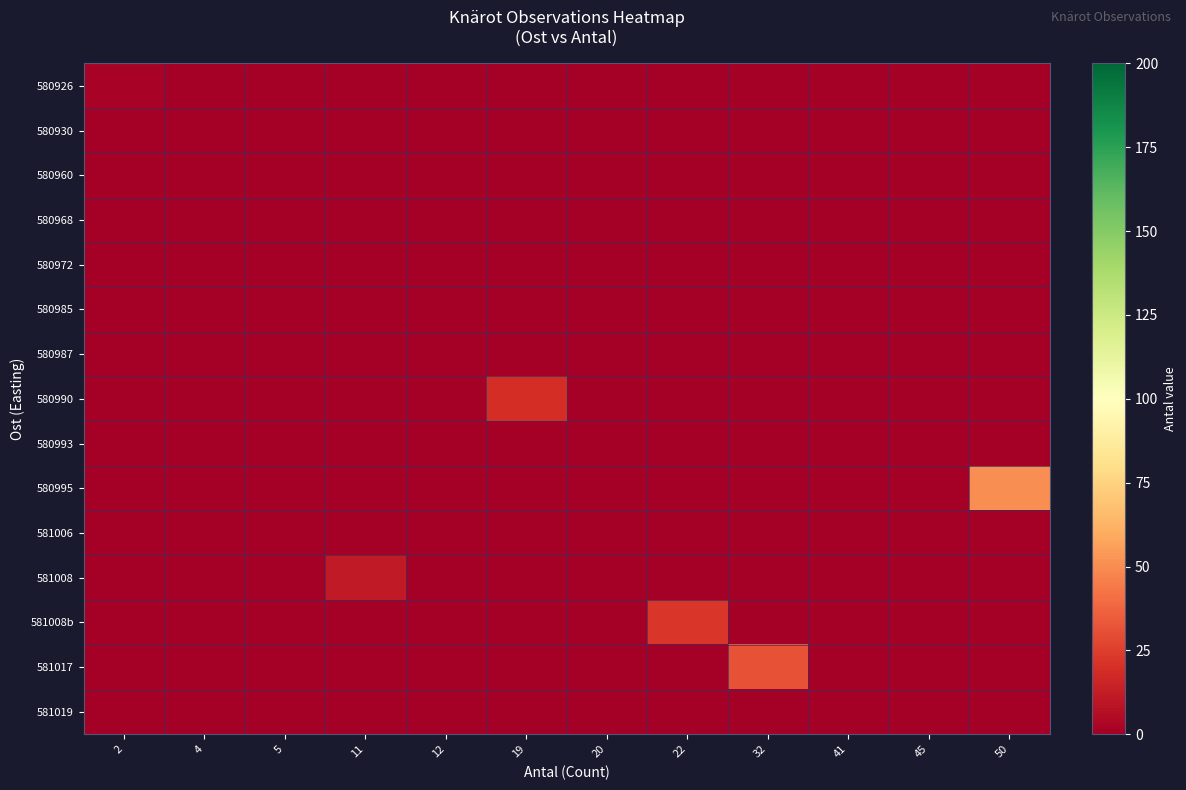

Which has a higher value, 32 or 12?

32